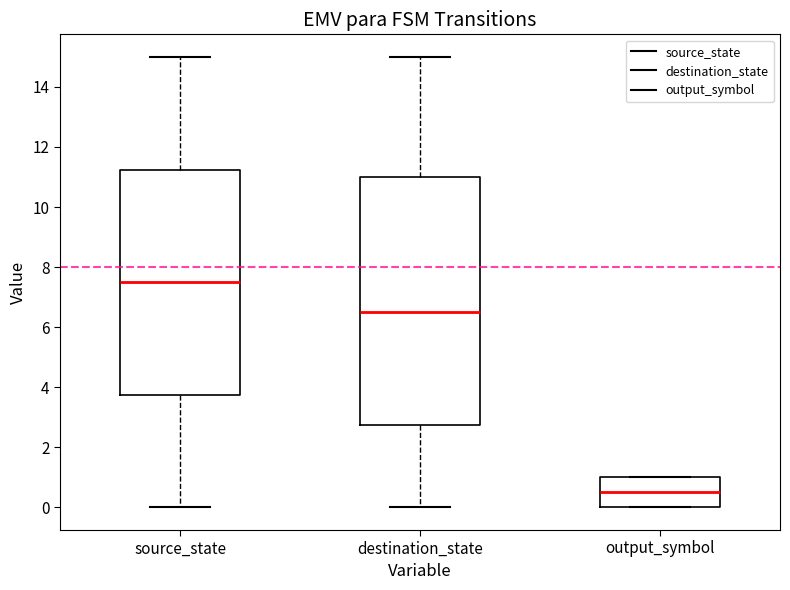

Comparing the boxes themselves (not the whiskers), which one is the tallest?

destination_state